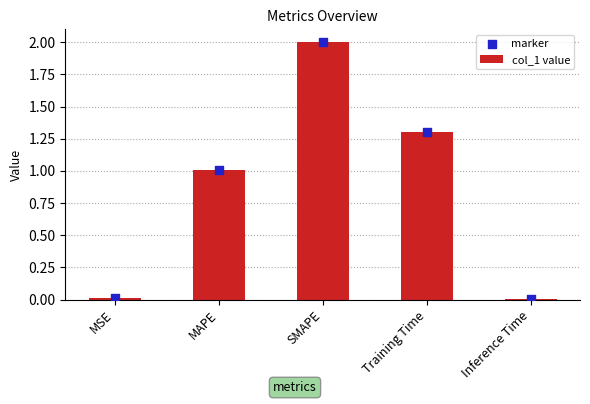

Which series contains the highest Y value?

col_1 value